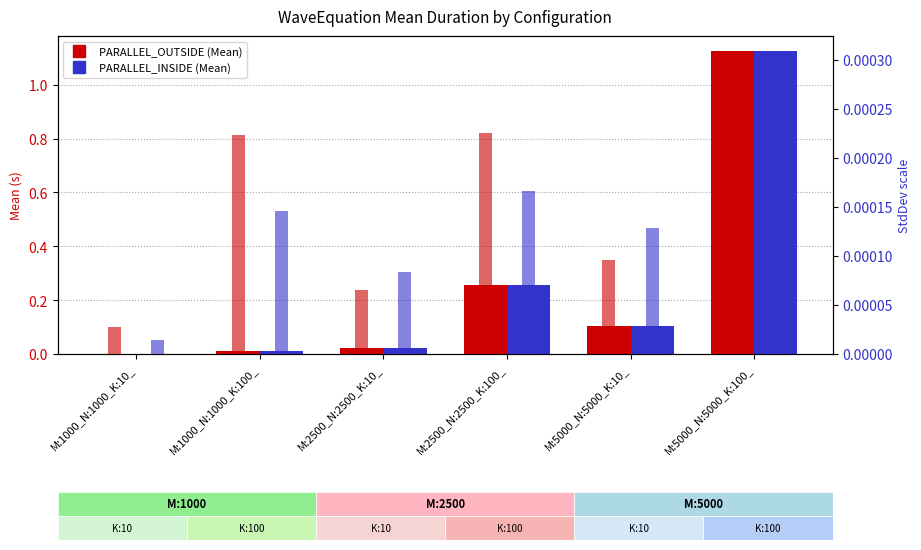

Does the chart contain stacked bars?

No